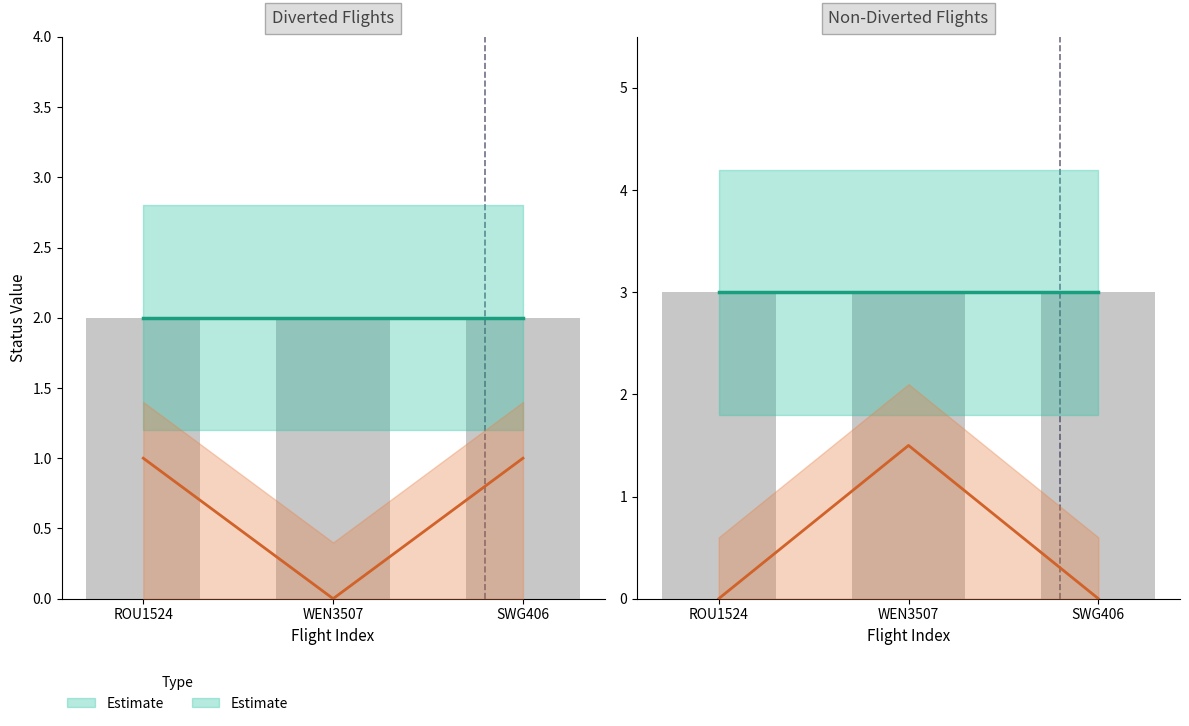

What is the difference between the divert_false values at ROU1524 and WEN3507?

1.5